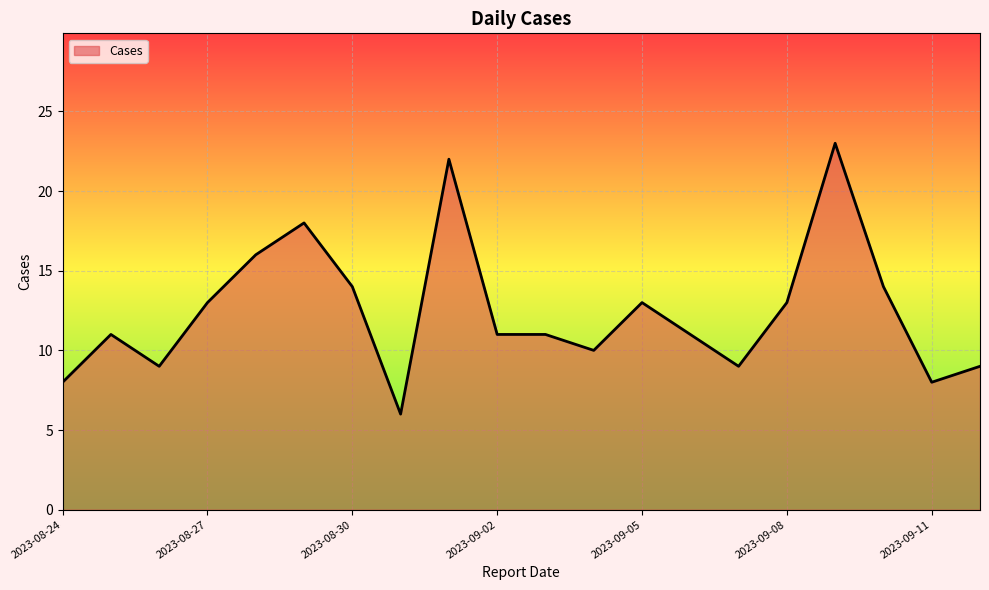

What is the greatest value displayed?

23